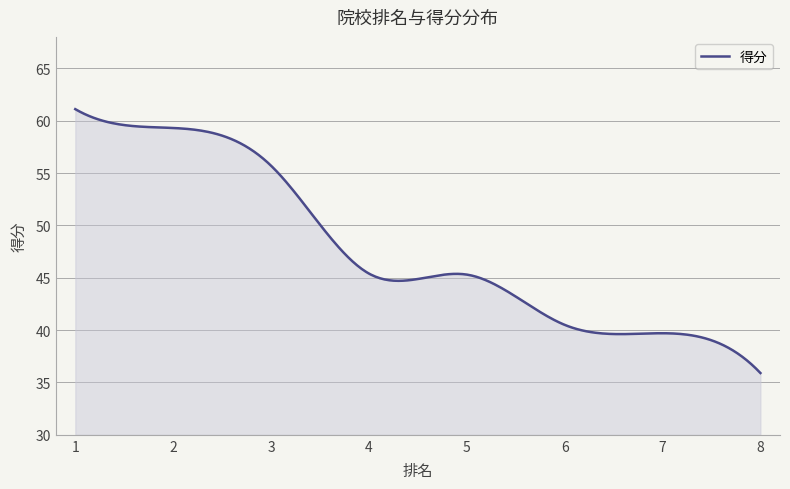

What is the smallest value displayed?

35.9